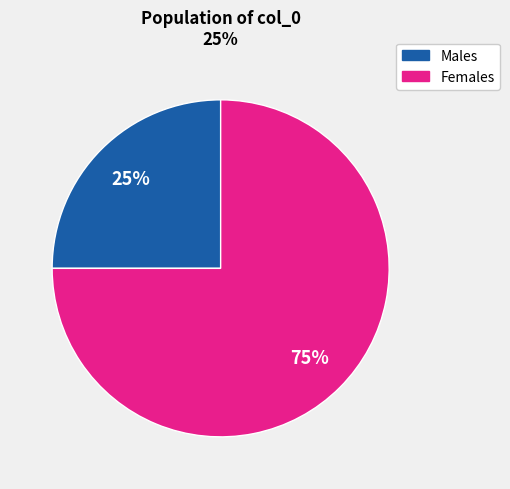

To the nearest percent, what is the difference between the largest and smallest slice percentages?

50%